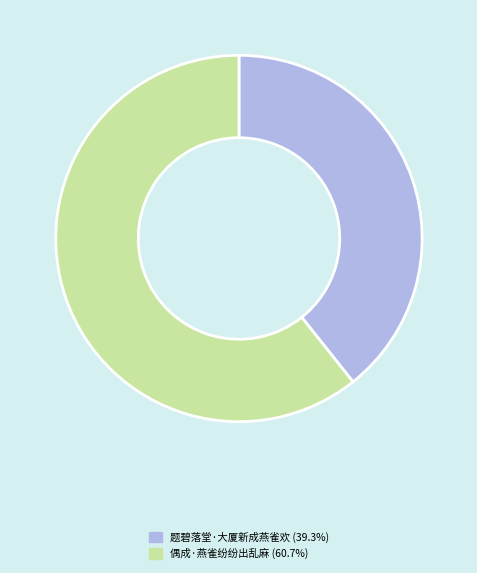

Which slice is the smallest?

题碧落堂·大厦新成燕雀欢